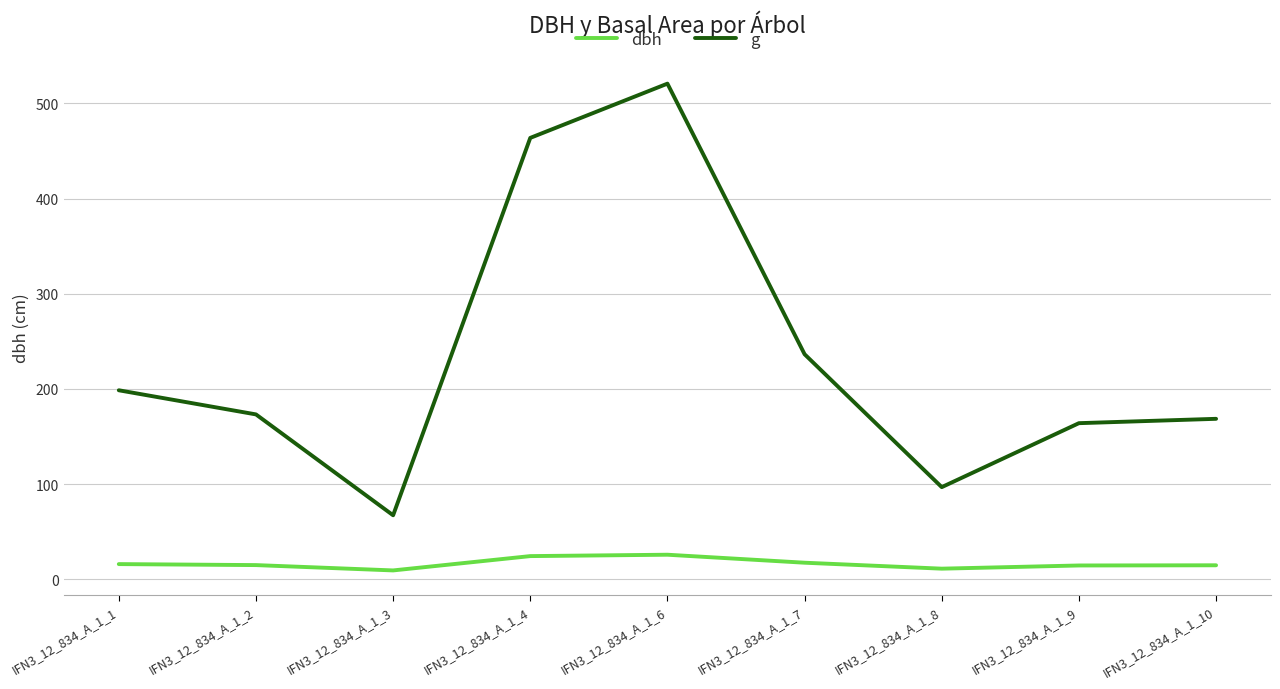

Does the chart have visible grid lines?

Yes